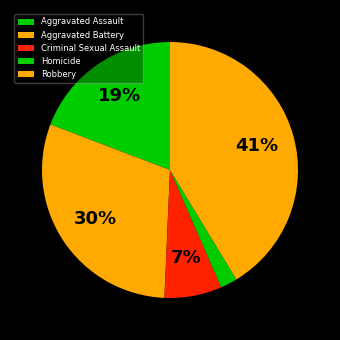

What percentage is the Robbery slice, to the nearest percent?

41%